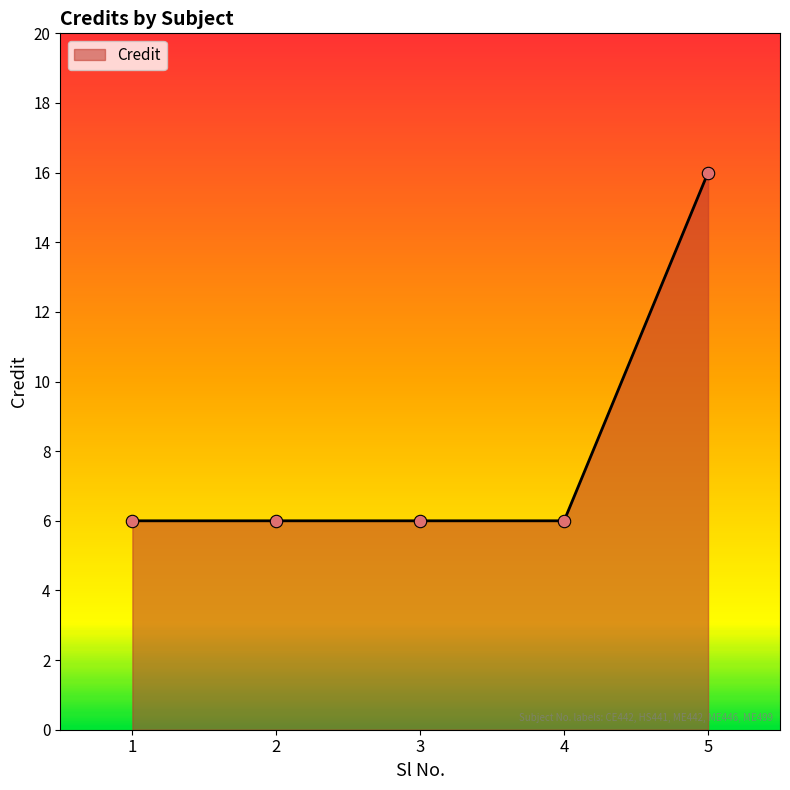

Which has a higher value, 1 or 5?

5